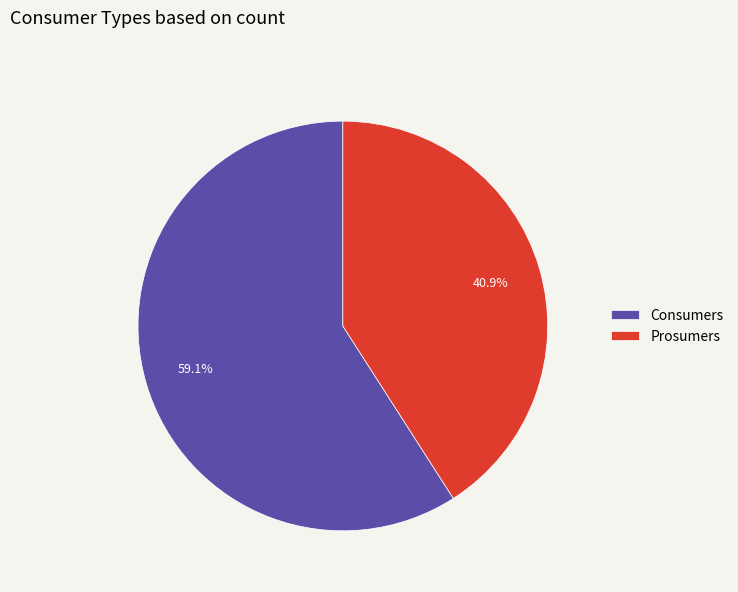

To the nearest percent, what portion does Consumers represent?

59%